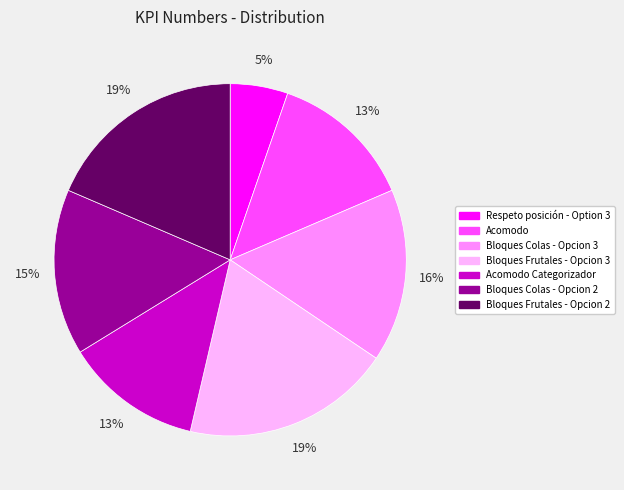

Is the sum of Bloques Frutales - Opcion 2 and Acomodo greater than half?

No